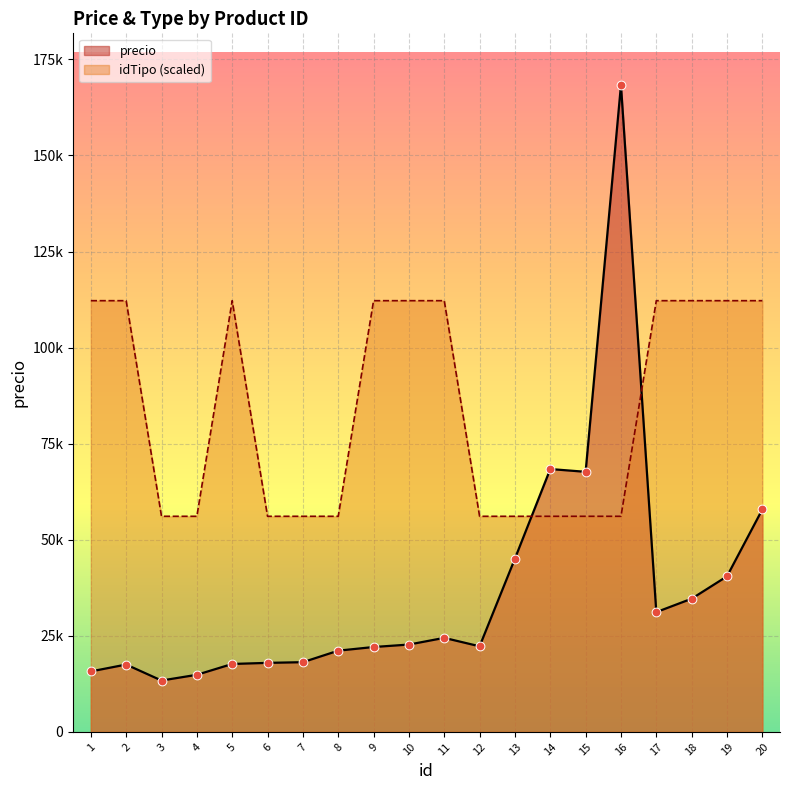

What is the total value across all series at 19?

152687